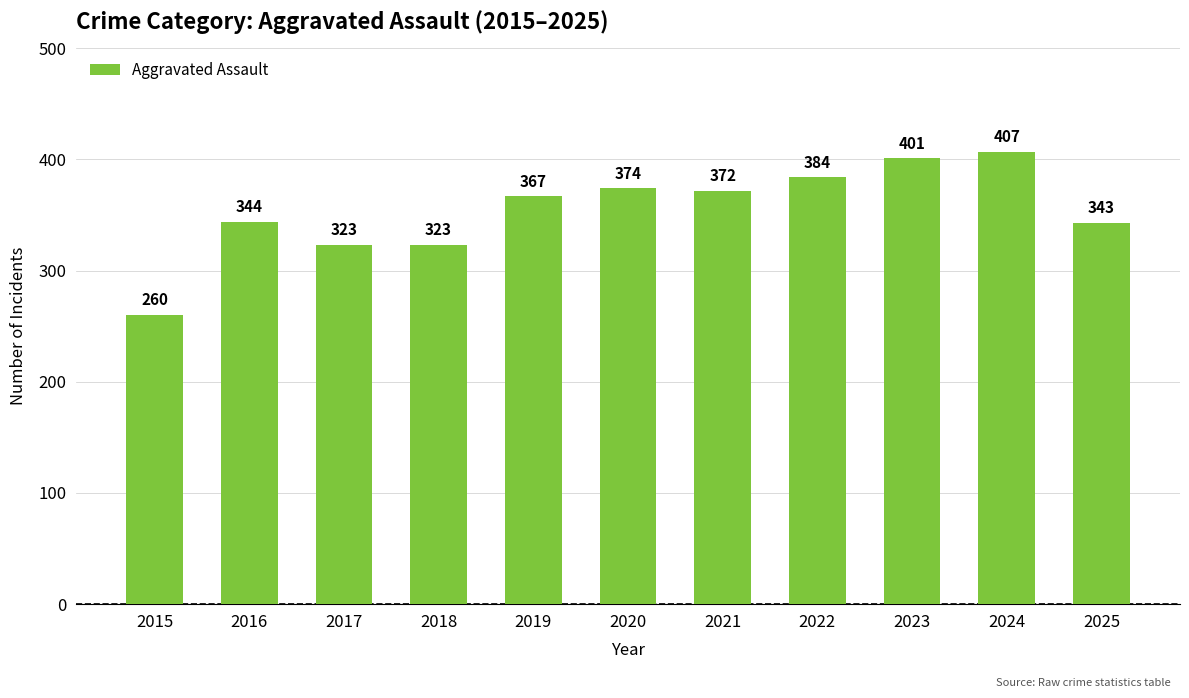

What is the value of the 4th bar from the left?

323